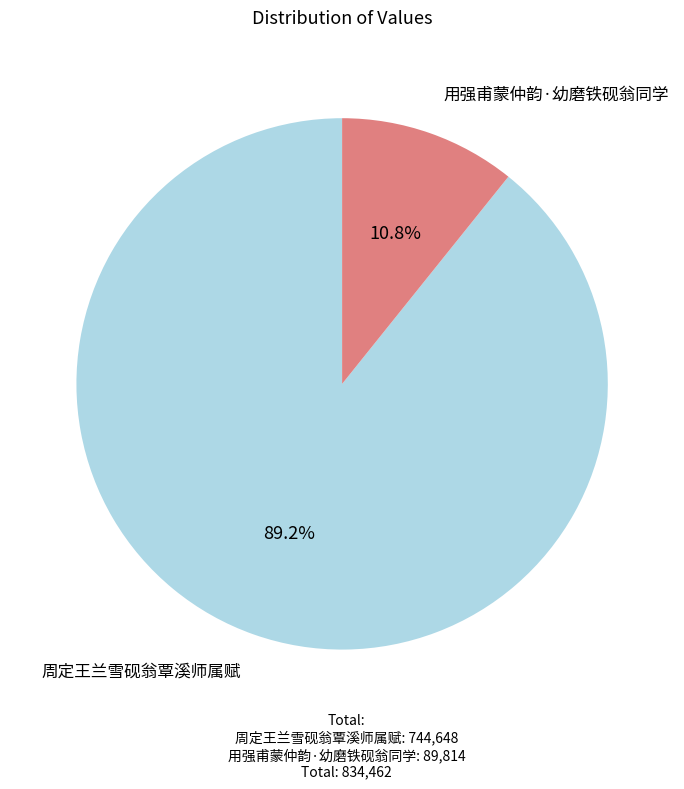

Which category has the smallest portion of the pie?

用强甫蒙仲韵·幼磨铁砚翁同学